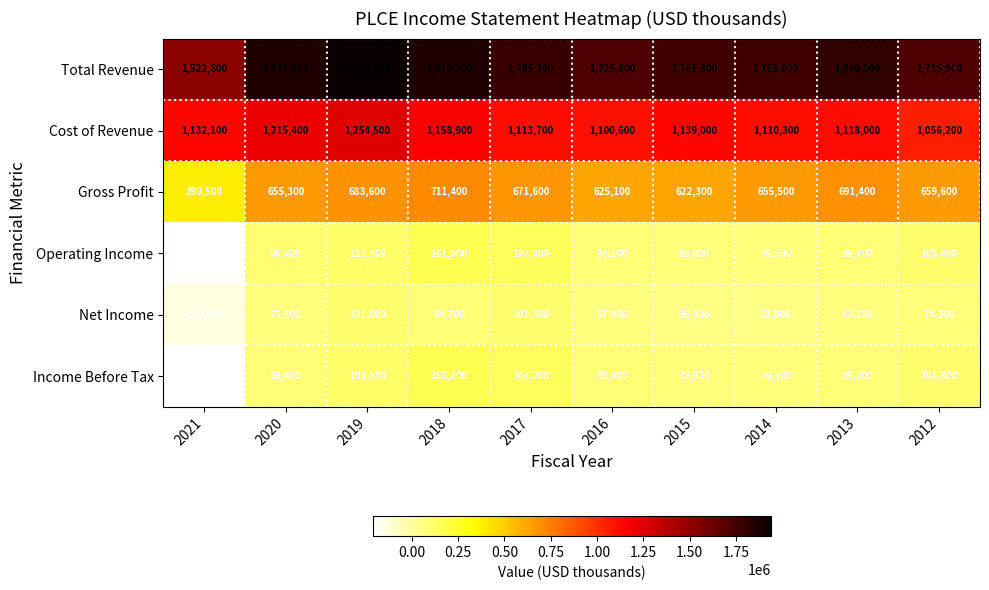

How many negative values does the Operating Income series have?

1